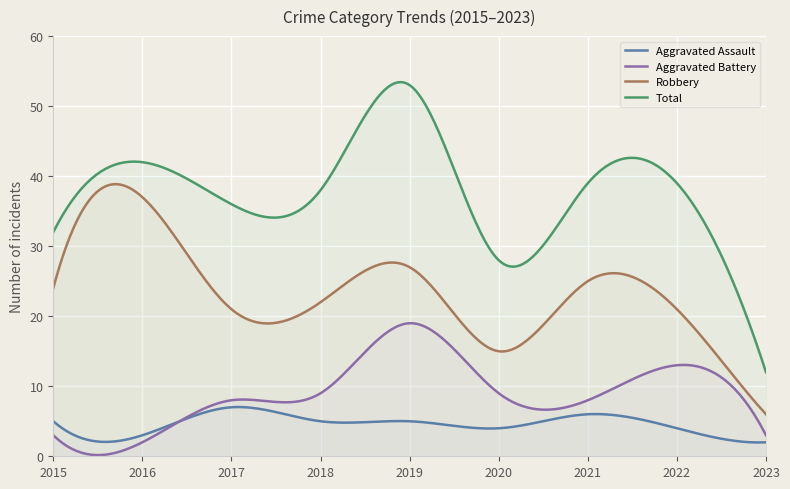

How many distinct data groups are displayed?

4